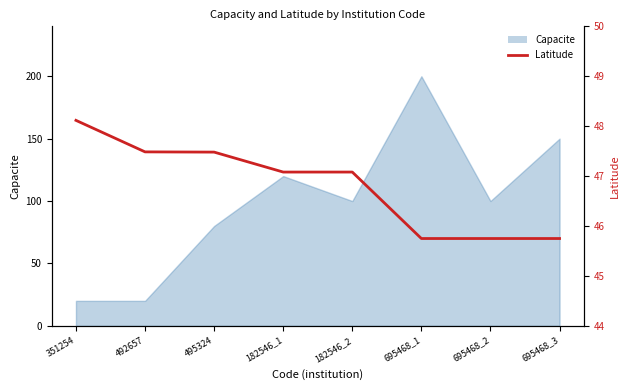

Reading left to right, extract all data points from this chart.

351254=48.1	492657=47.5	495324=47.5	182546_1=47.1	182546_2=47.1	695468_1=45.7	695468_2=45.7	695468_3=45.7